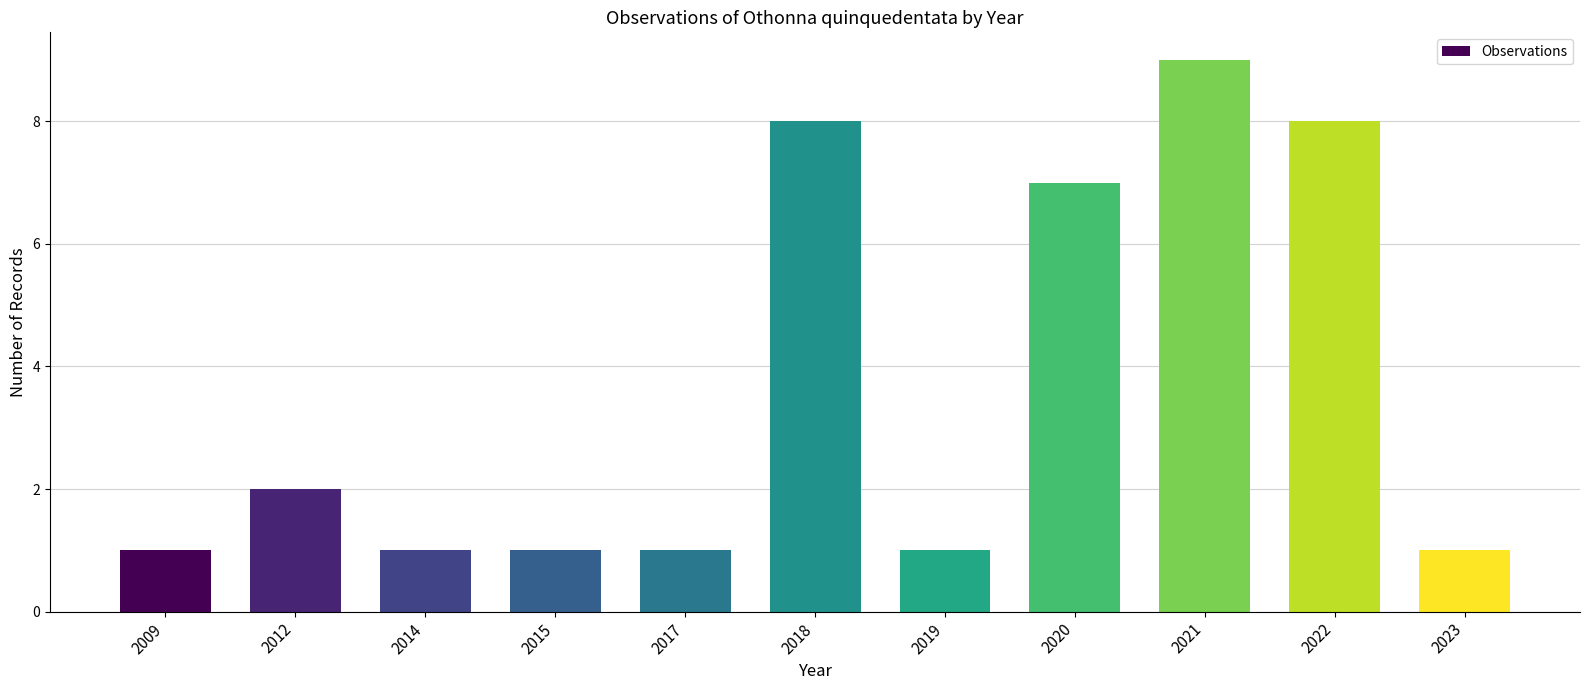

Are the bars horizontal?

No